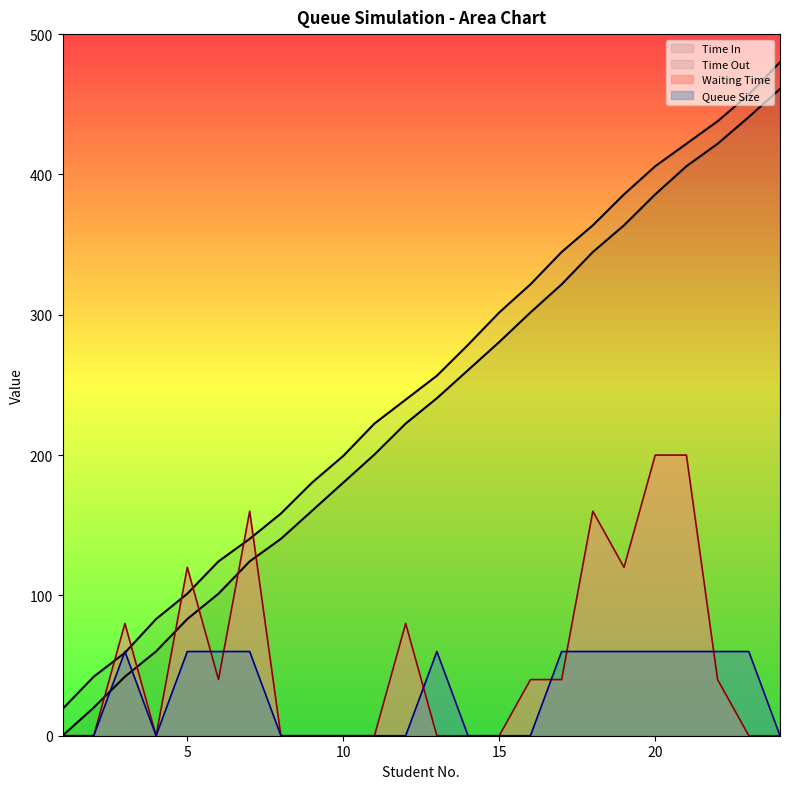

True or false: Arrival Time has a value of 646.3 at 19.

False